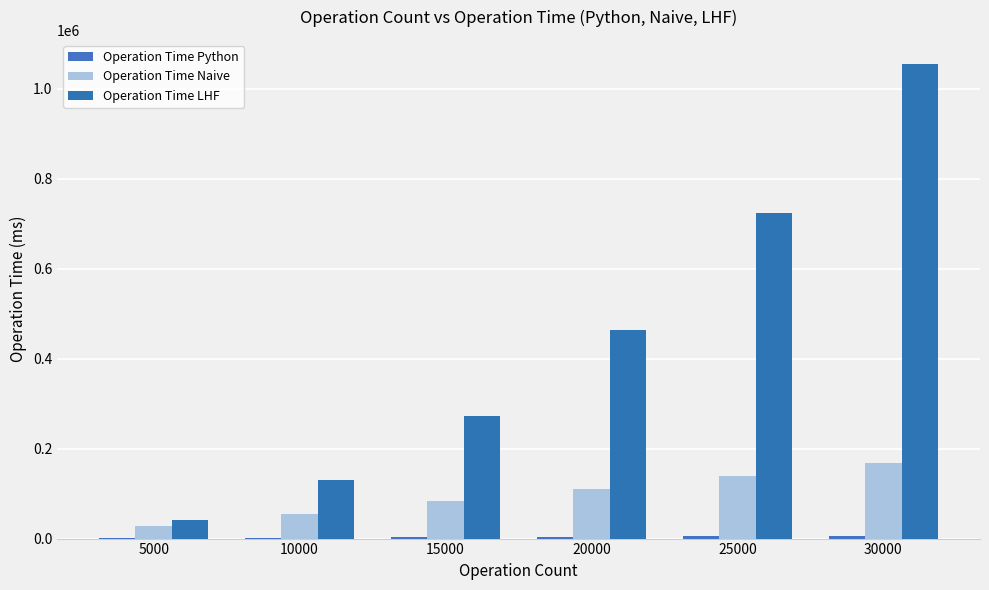

Reading left to right, extract all data points from this chart.

Operation Time Python: 5000=964.1	10000=1922.8	15000=2842.3	20000=3787.8	25000=4740.5	30000=5750.5
Operation Time Naive: 5000=27740.7	10000=54321.4	15000=82684.4	20000=109824.0	25000=138162.0	30000=167190.0
Operation Time LHF: 5000=42037.9	10000=130870.0	15000=273084.0	20000=464593.0	25000=723370.0	30000=1055590.0